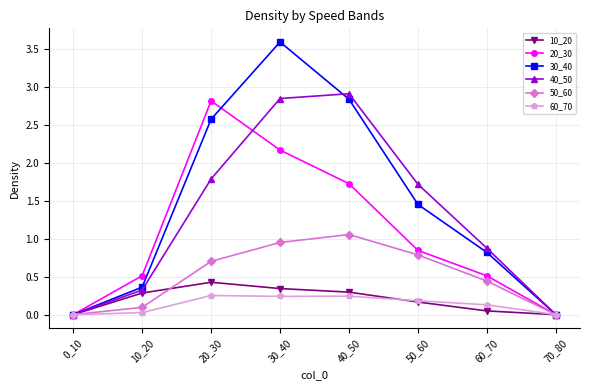

Is it true that 40_50 equals -1.1 at 0_10?

False